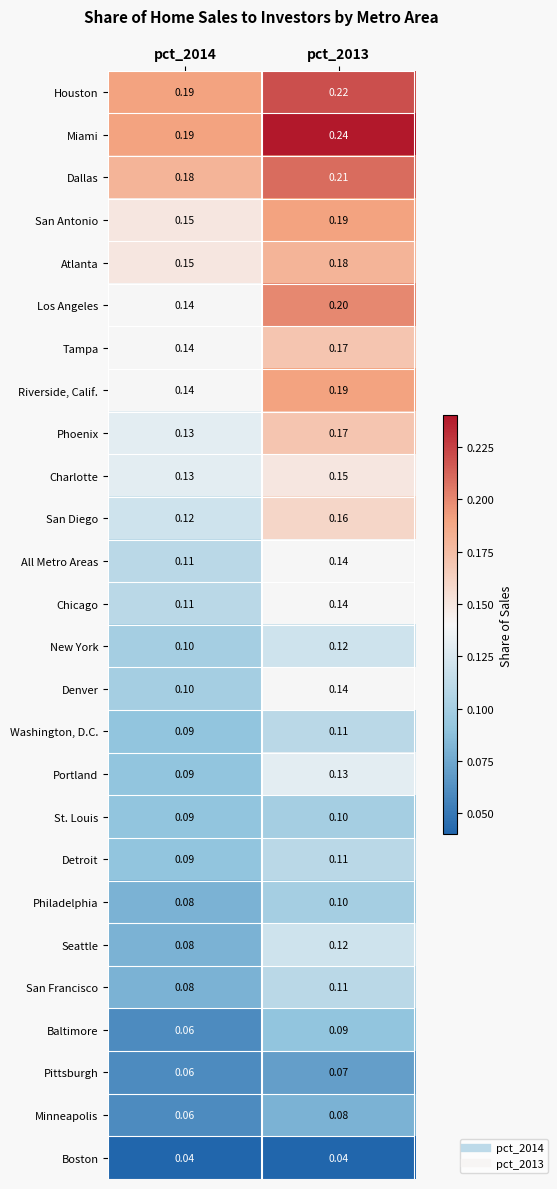

How many categories are shown in the chart?

2